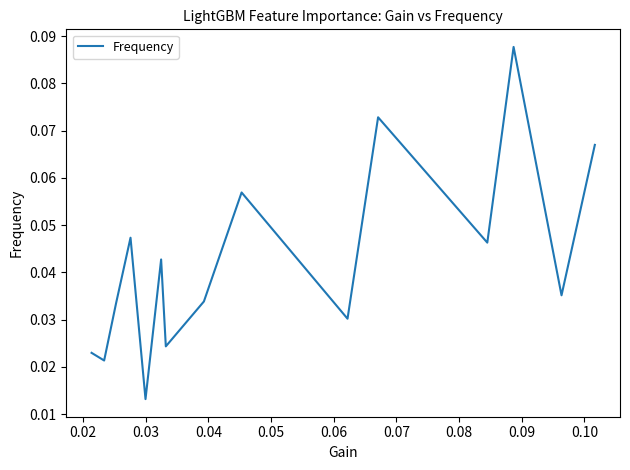

What is the maximum value shown in the chart?

0.1